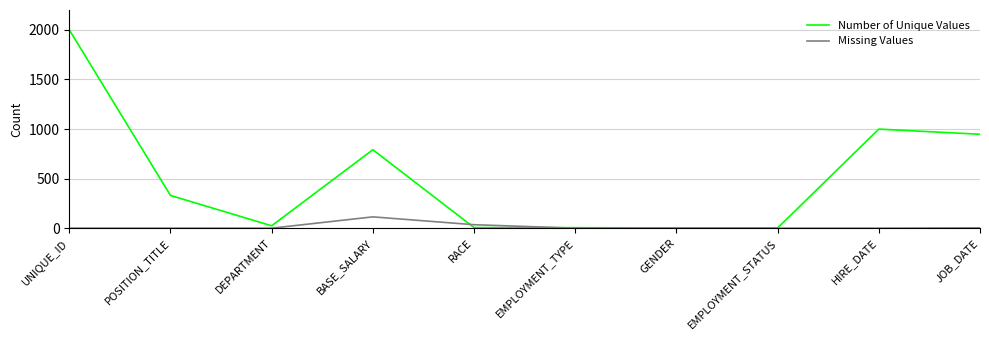

Where does the Number of Unique Values series first go above 330?

UNIQUE_ID